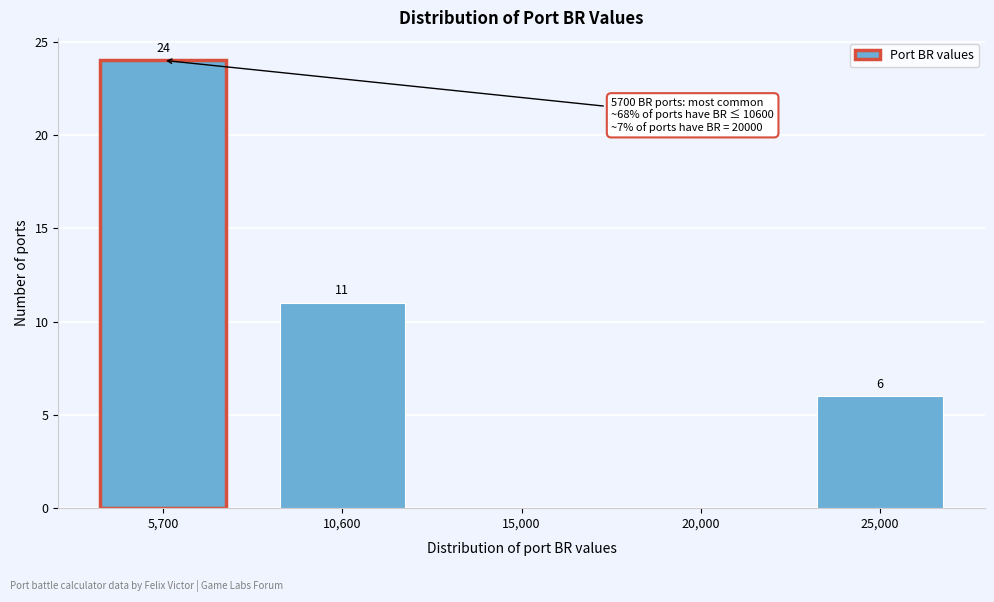

Reading left to right, what are all the values shown in this chart?

5,700=24	10,600=11	15,000=0	20,000=0	25,000=6